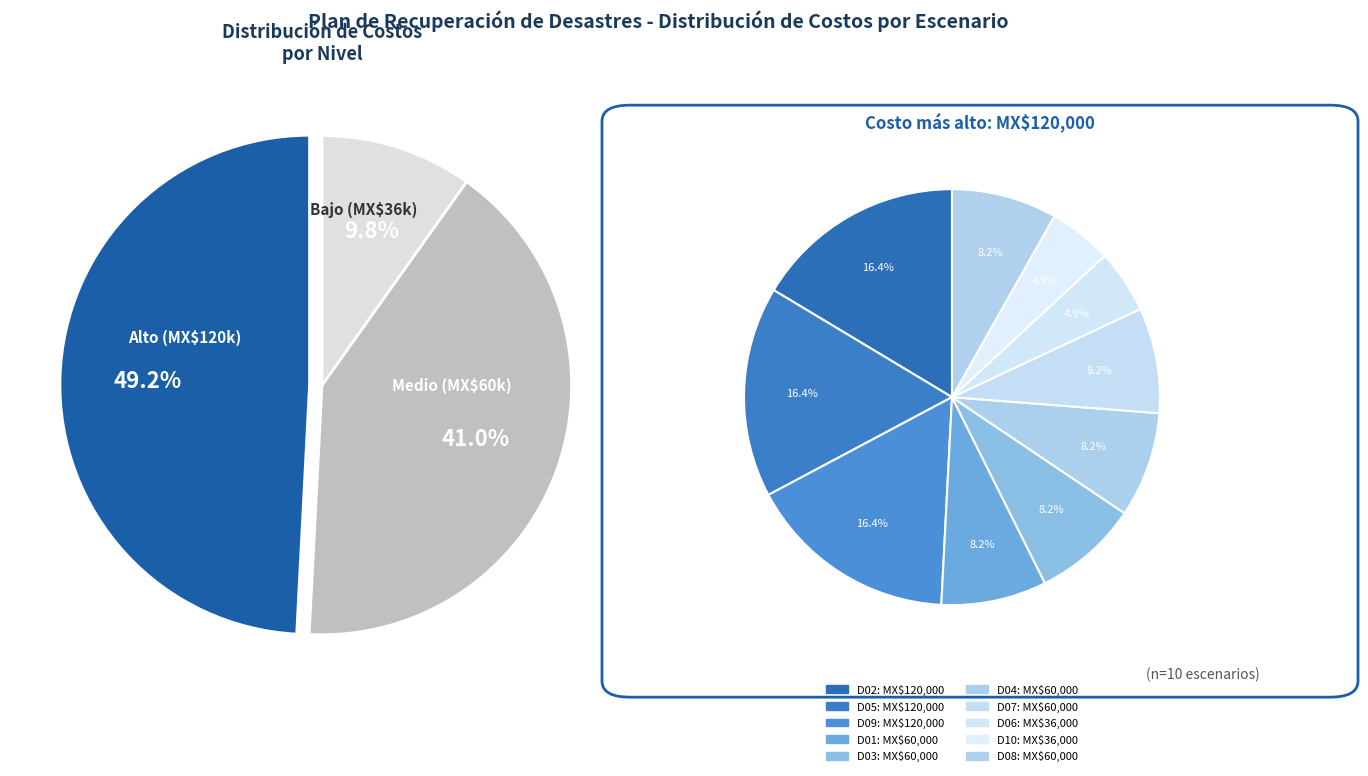

What is the largest slice in the pie chart?

D02